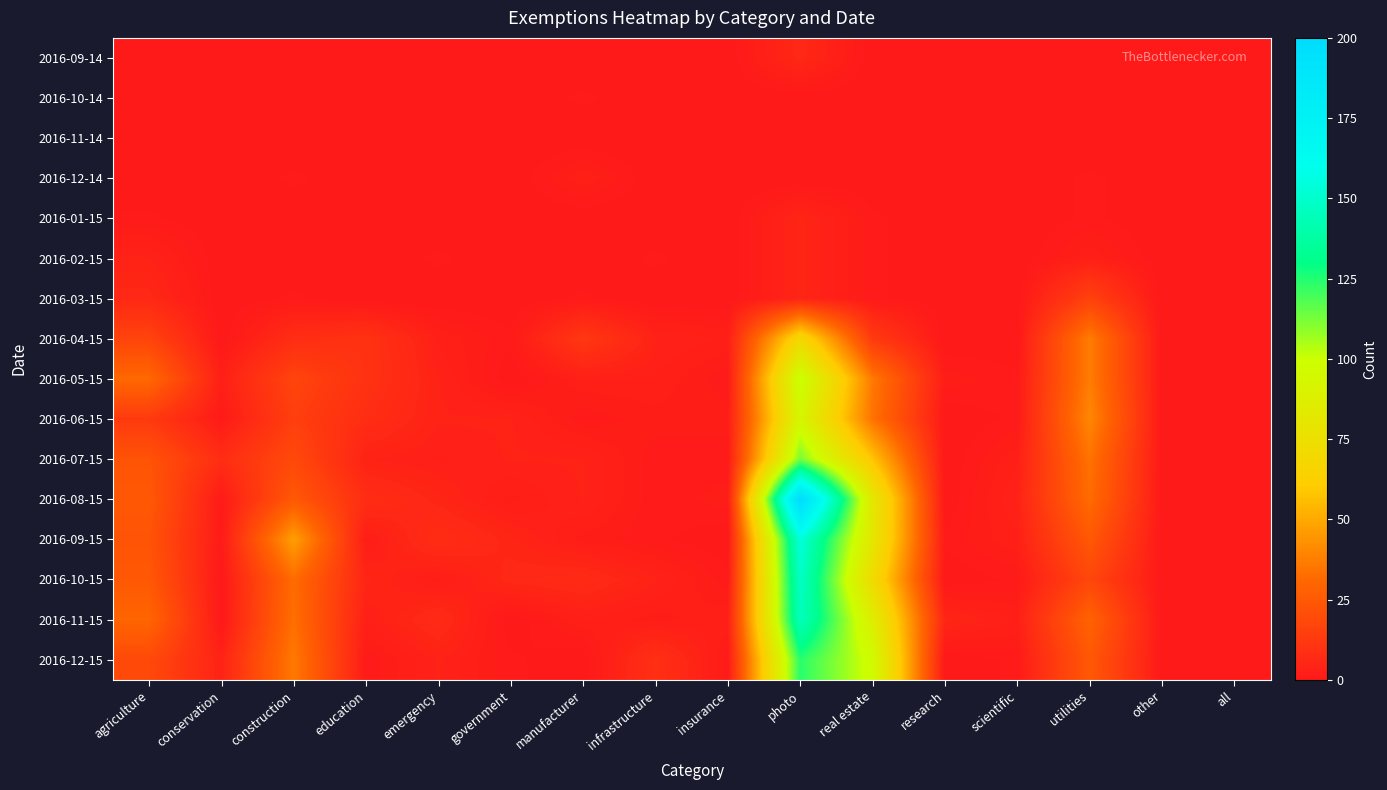

What is the greatest value displayed?

200